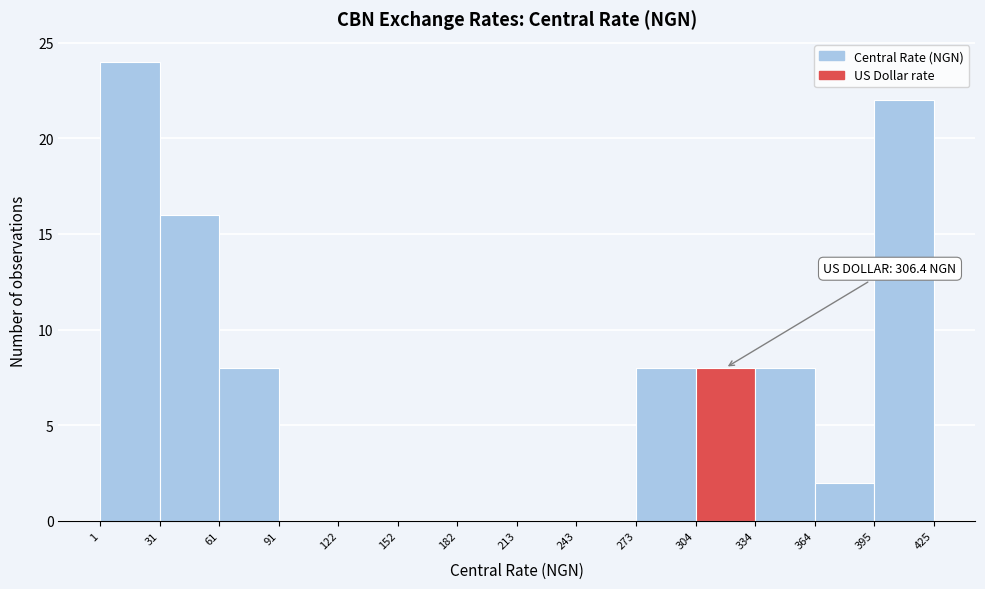

Over which range of the x-axis is the bar tallest?

1 to 31